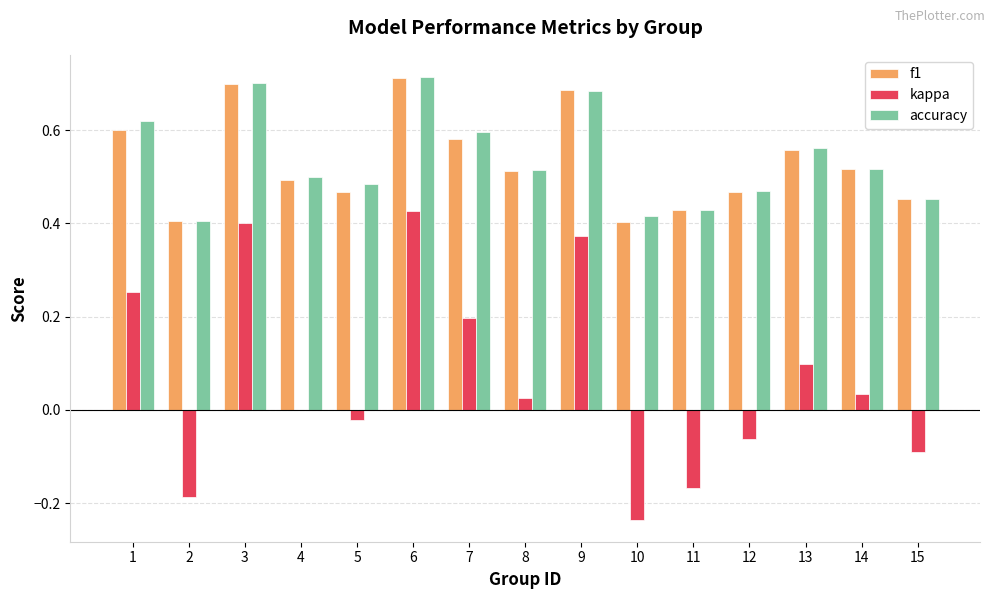

What is the total value across all series at 14?

1.1